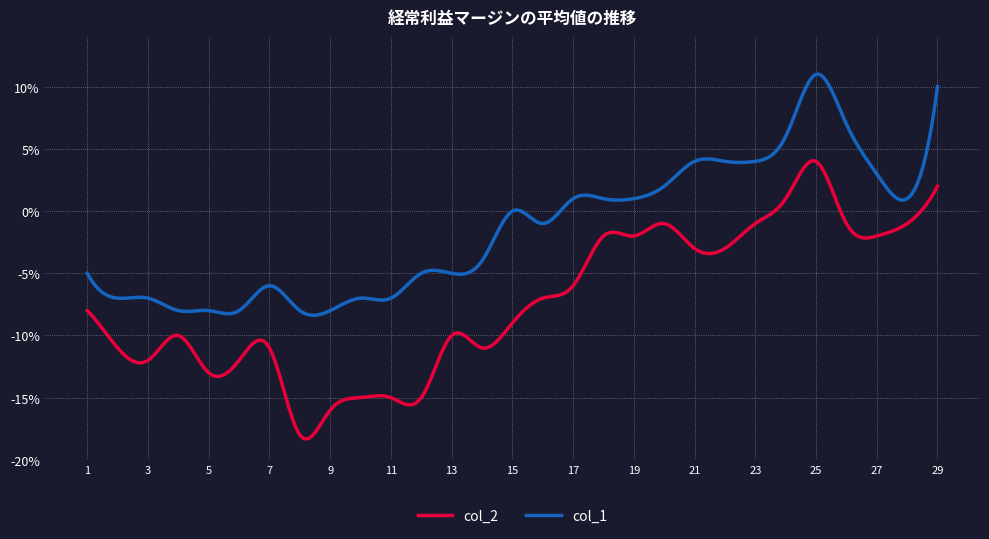

True or false: col_1 and col_2 cross at least once.

False